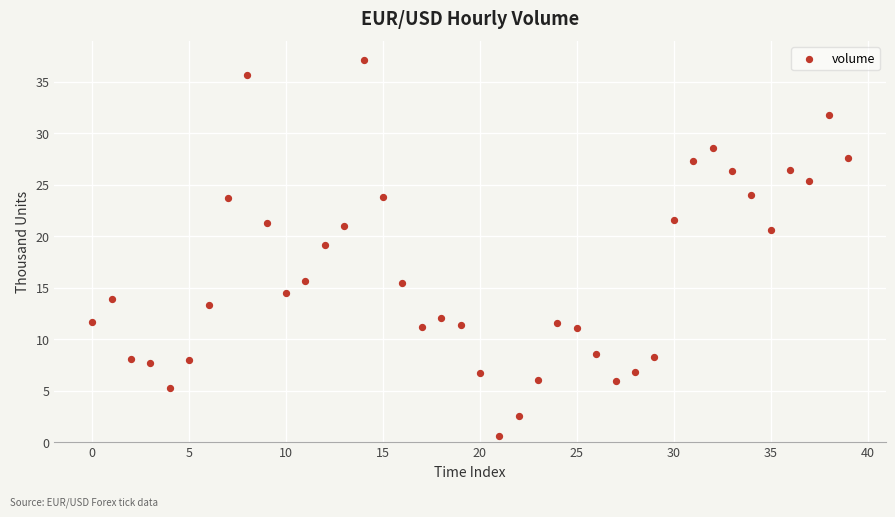

What Y value in the scatter plot is closest to 18?

19.2